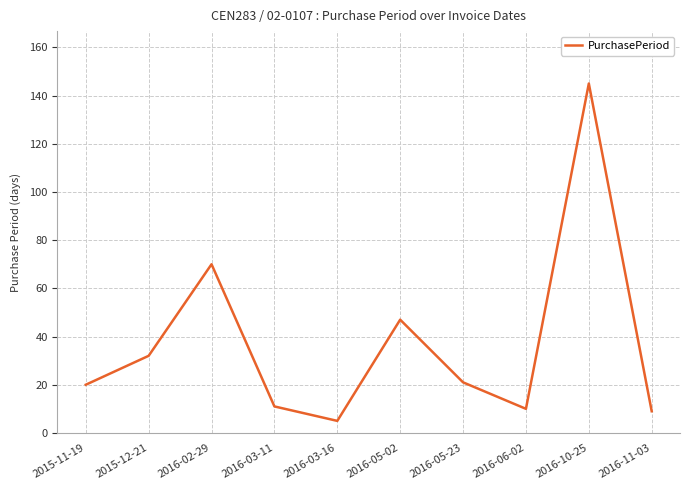

The chart shows a value of 19 at 2016-02-29. True or false?

False